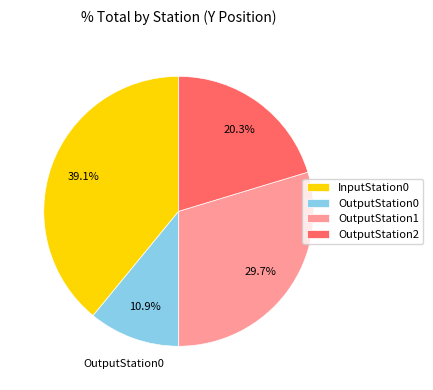

Which has a higher value, OutputStation0 or InputStation0?

InputStation0